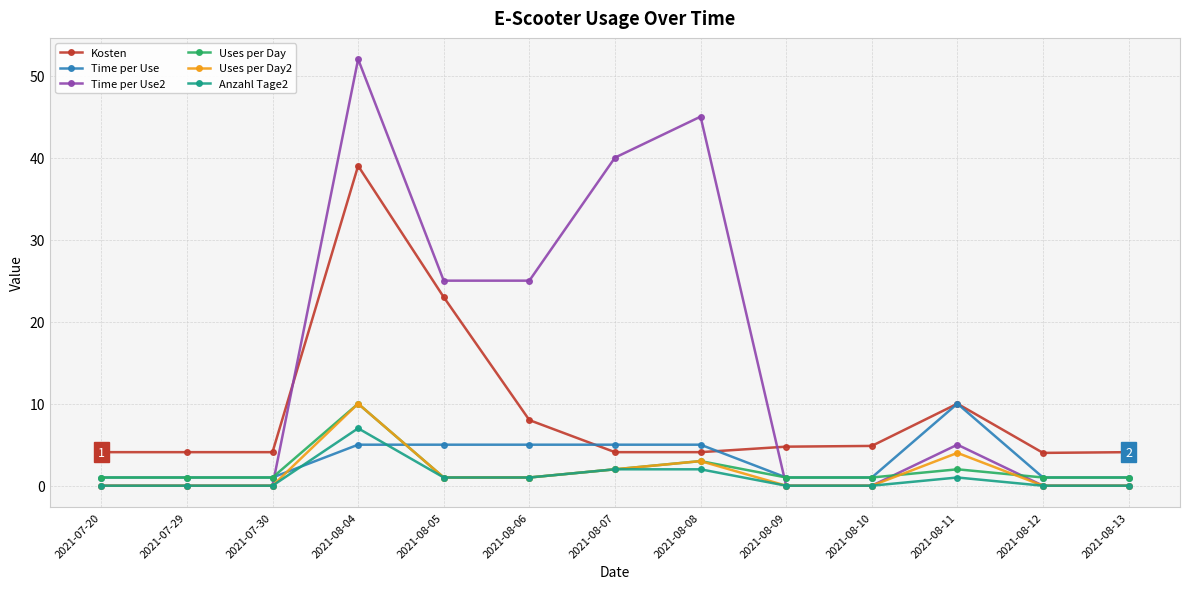

How many lines are shown in the chart?

6